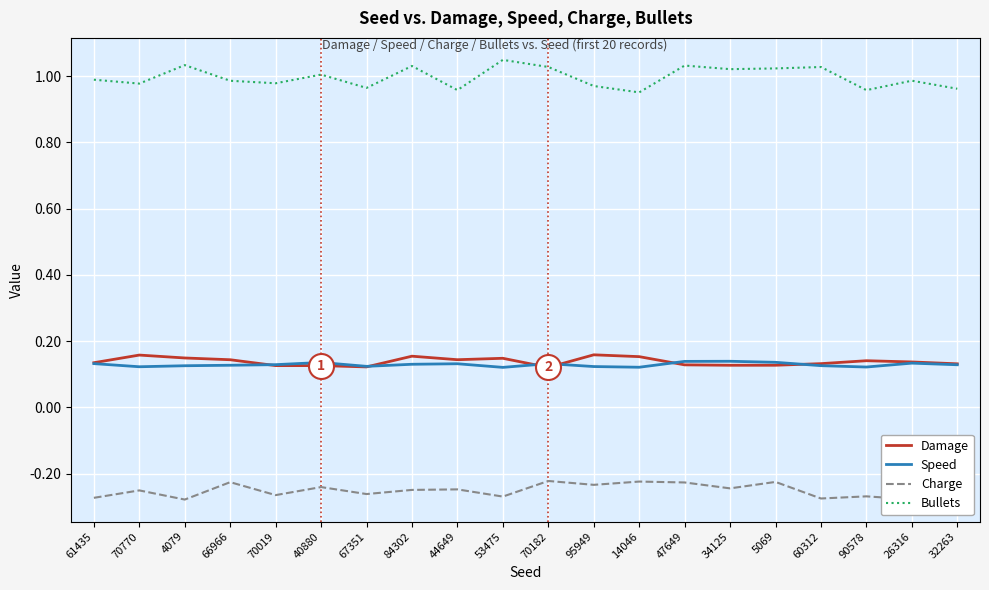

What is the sum of all Speed values?

2.6